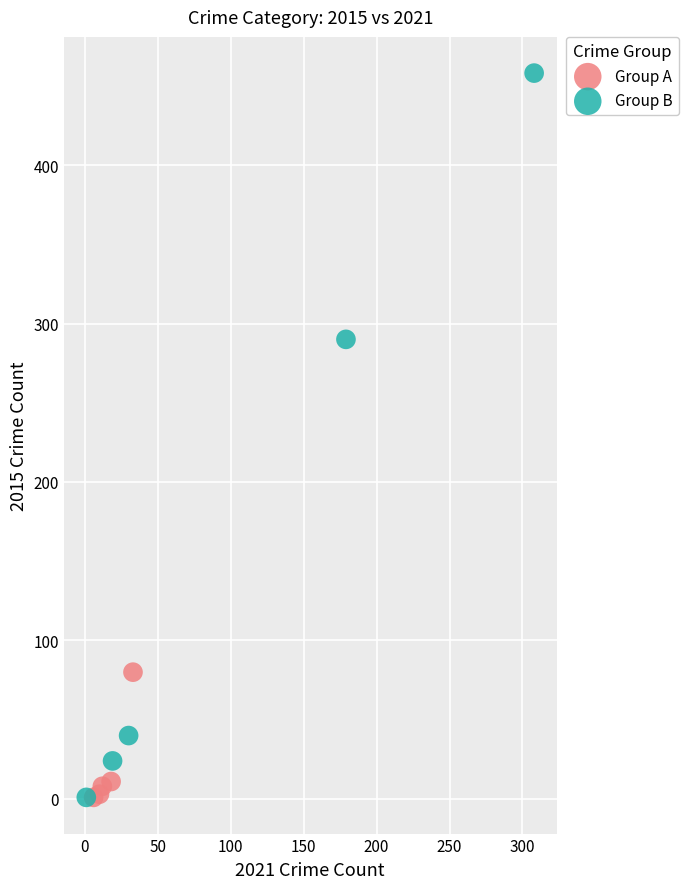

Which series has the largest Y range (max minus min)?

Group B